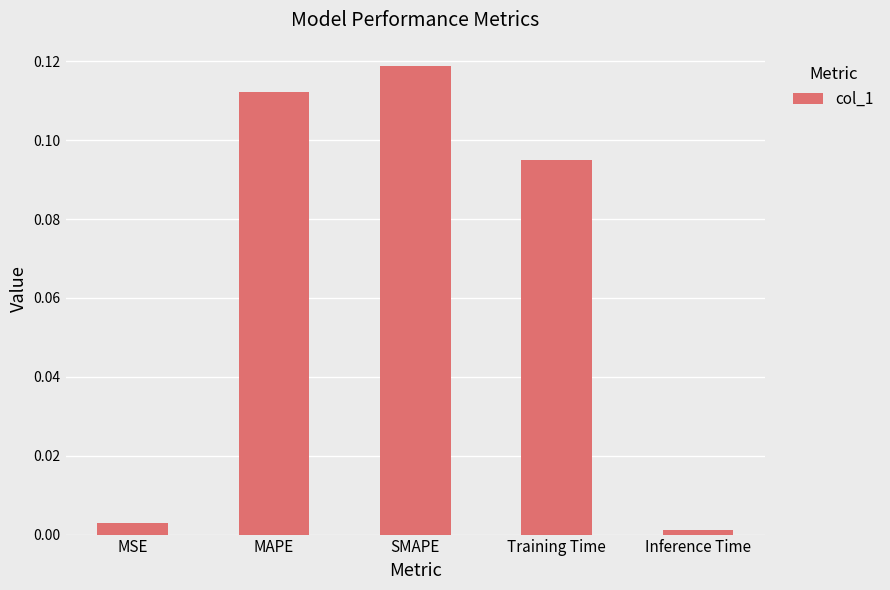

Rank the categories by value from highest to lowest.

SMAPE, MAPE, Training Time, MSE, Inference Time